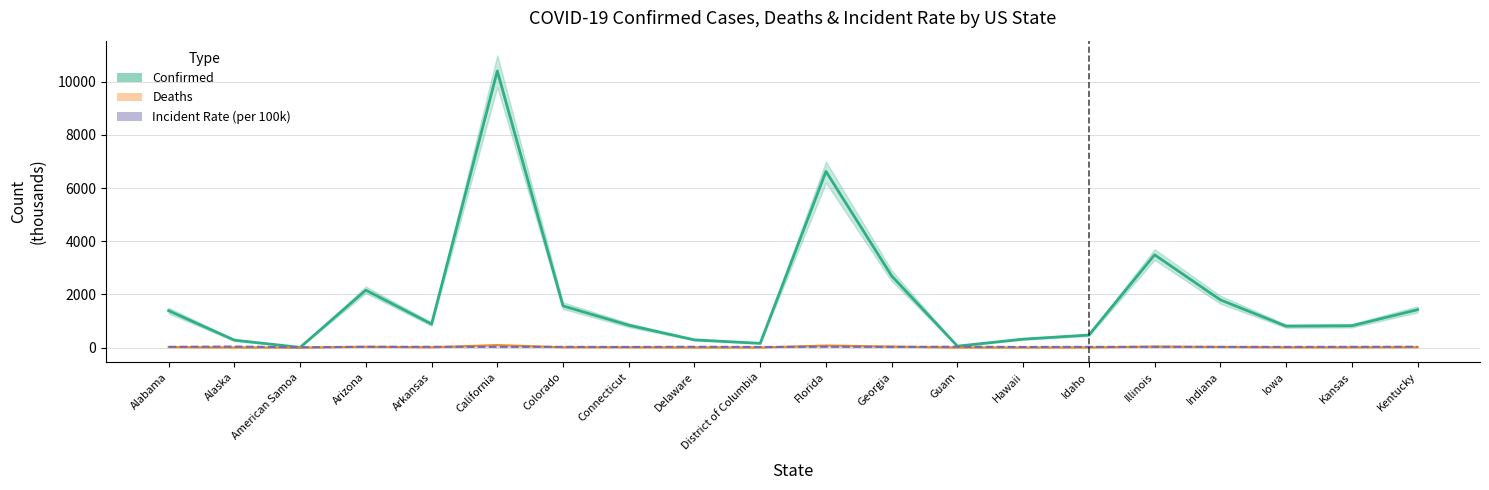

Read the Incident Rate value at California.

26.3